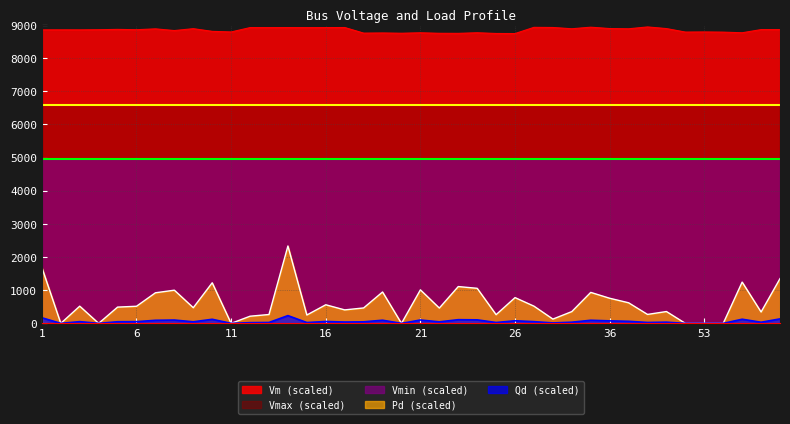

Does the chart display data point markers on the line(s)?

No